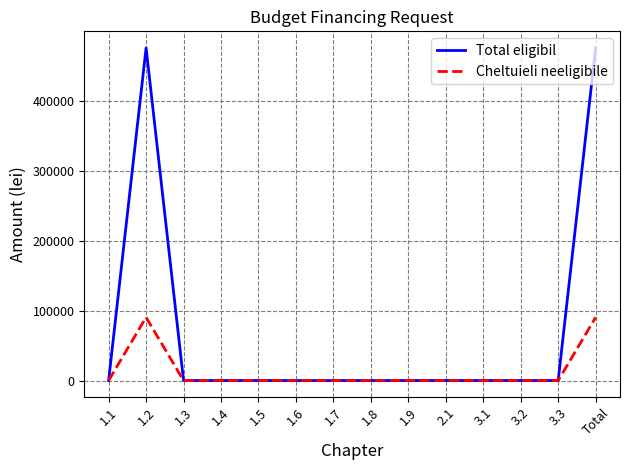

True or false: Total eligibil has a value of 0.0 at 1.3.

True